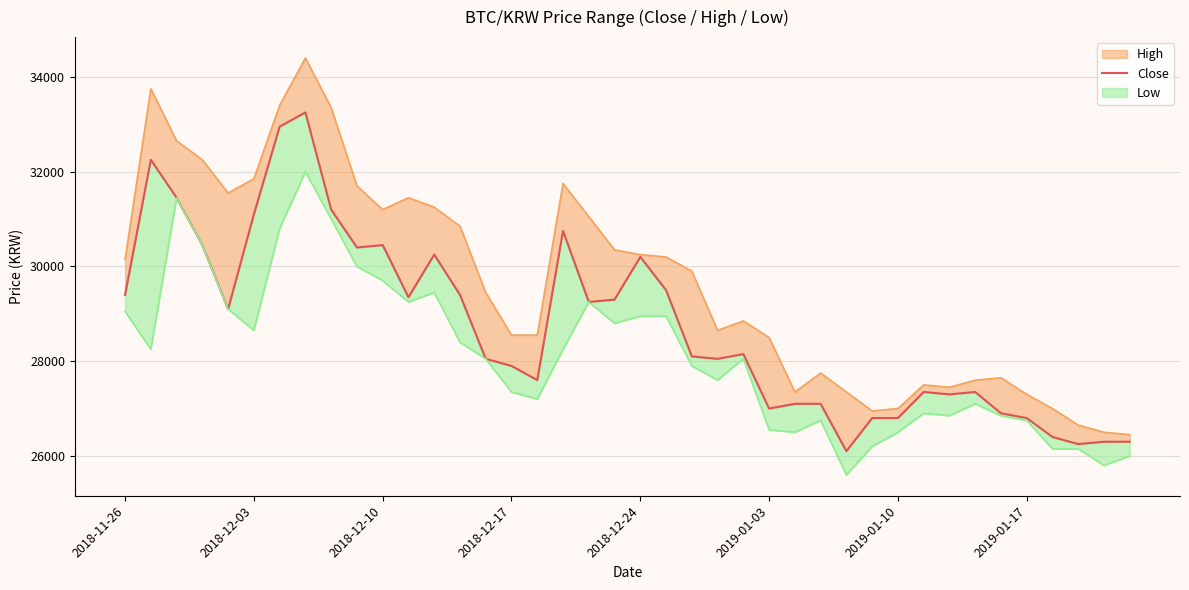

How many lines are shown in the chart?

3